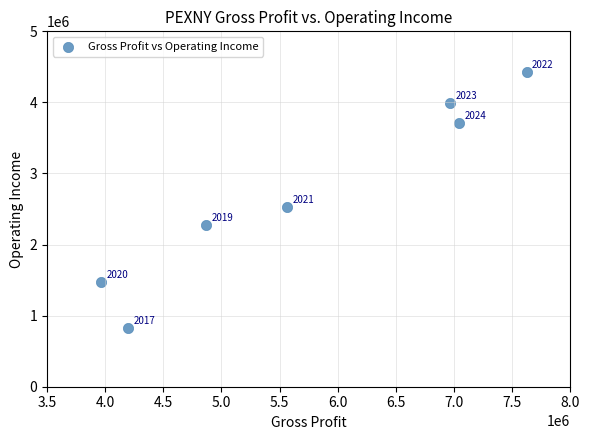

What Y value in the scatter plot is closest to 2625900?

2532200